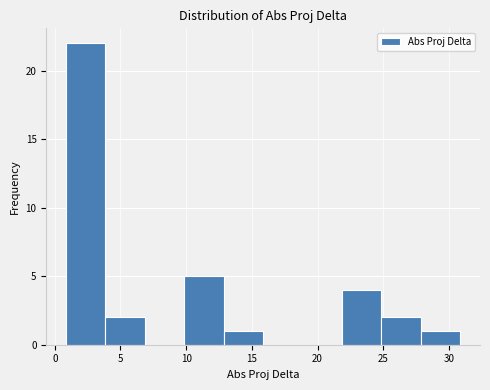

Which range on the x-axis has the tallest bar?

1 to 4